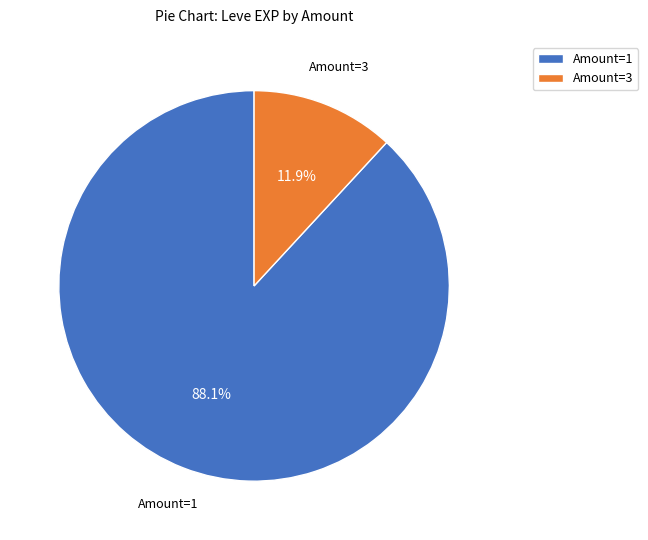

Approximately how many times larger is the value at Amount=1 compared to Amount=3?

7.4